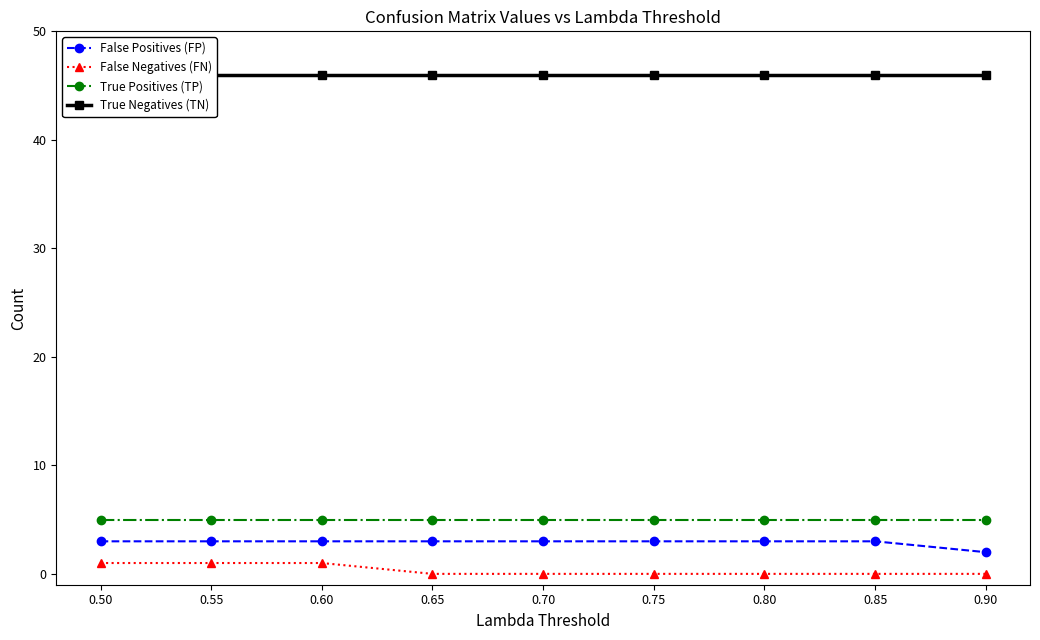

How many data points in False Negatives (FN) are above 0?

3